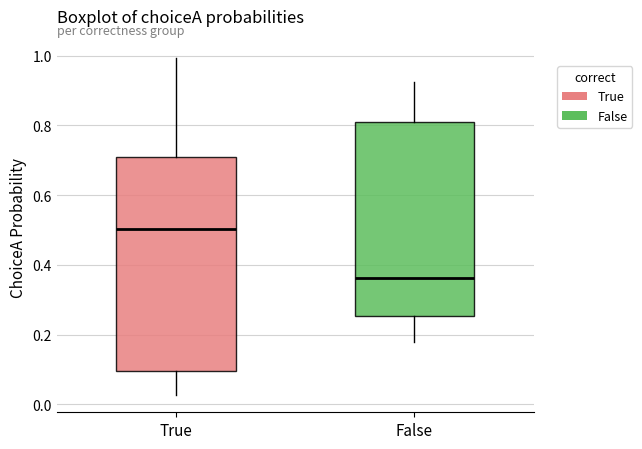

Reading left to right, transcribe this box plot: for each box, give where its median line is, the range the box spans, and where its two whiskers end, as read against the y-axis. The values are not printed on the chart, so give them approximately, as read against the axis.

True: median 0.50, box 0.10 to 0.70, whiskers 0.02 to 1.00
False: median 0.36, box 0.26 to 0.80, whiskers 0.18 to 0.92